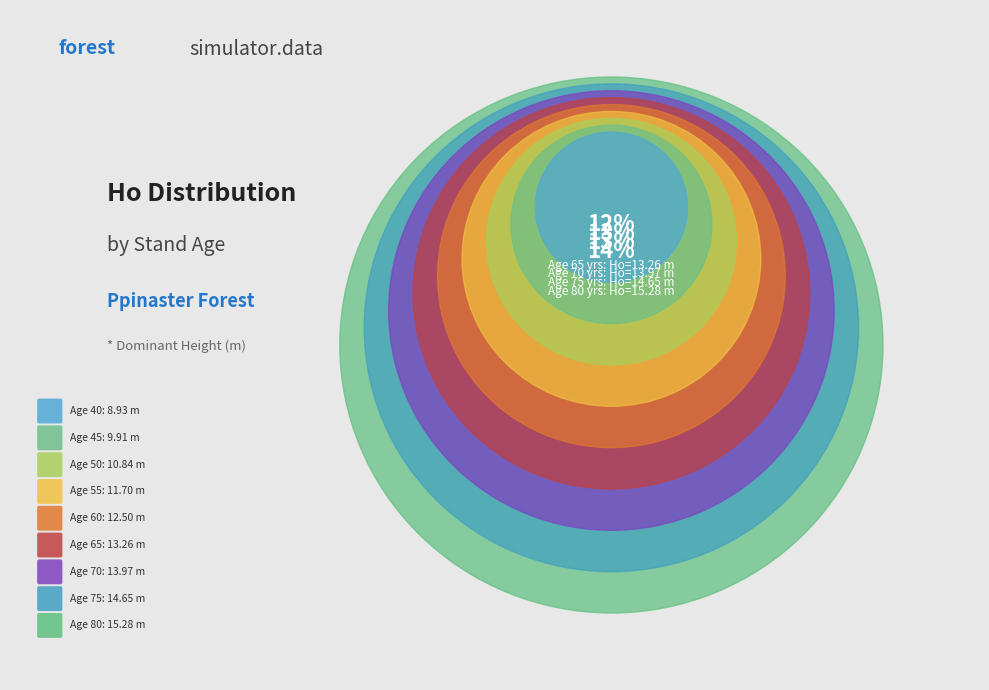

Is it true that 50 is 5% of the pie?

False